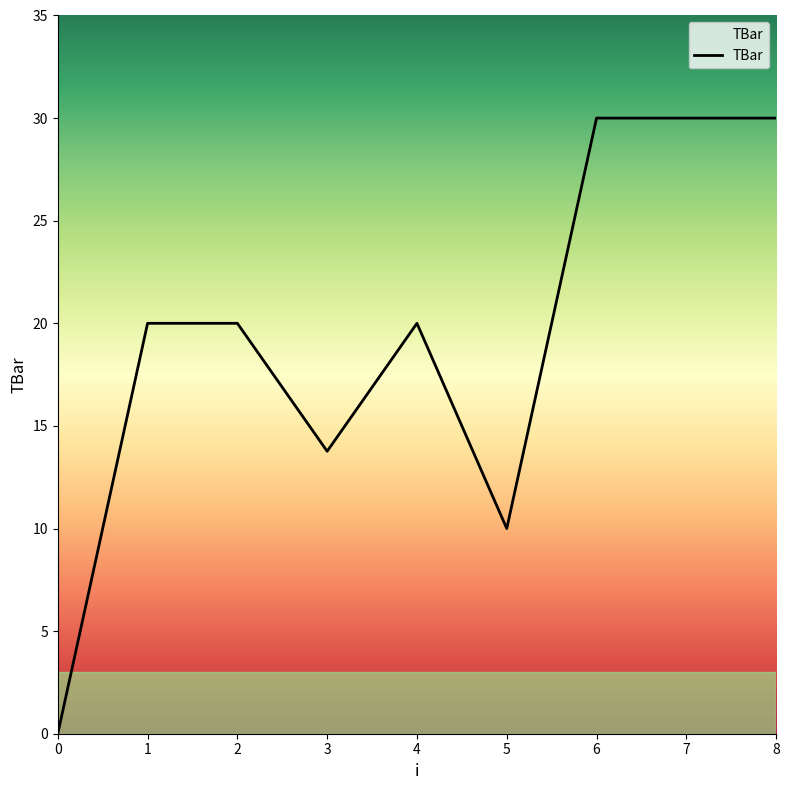

What is the maximum value shown in the chart?

30.0